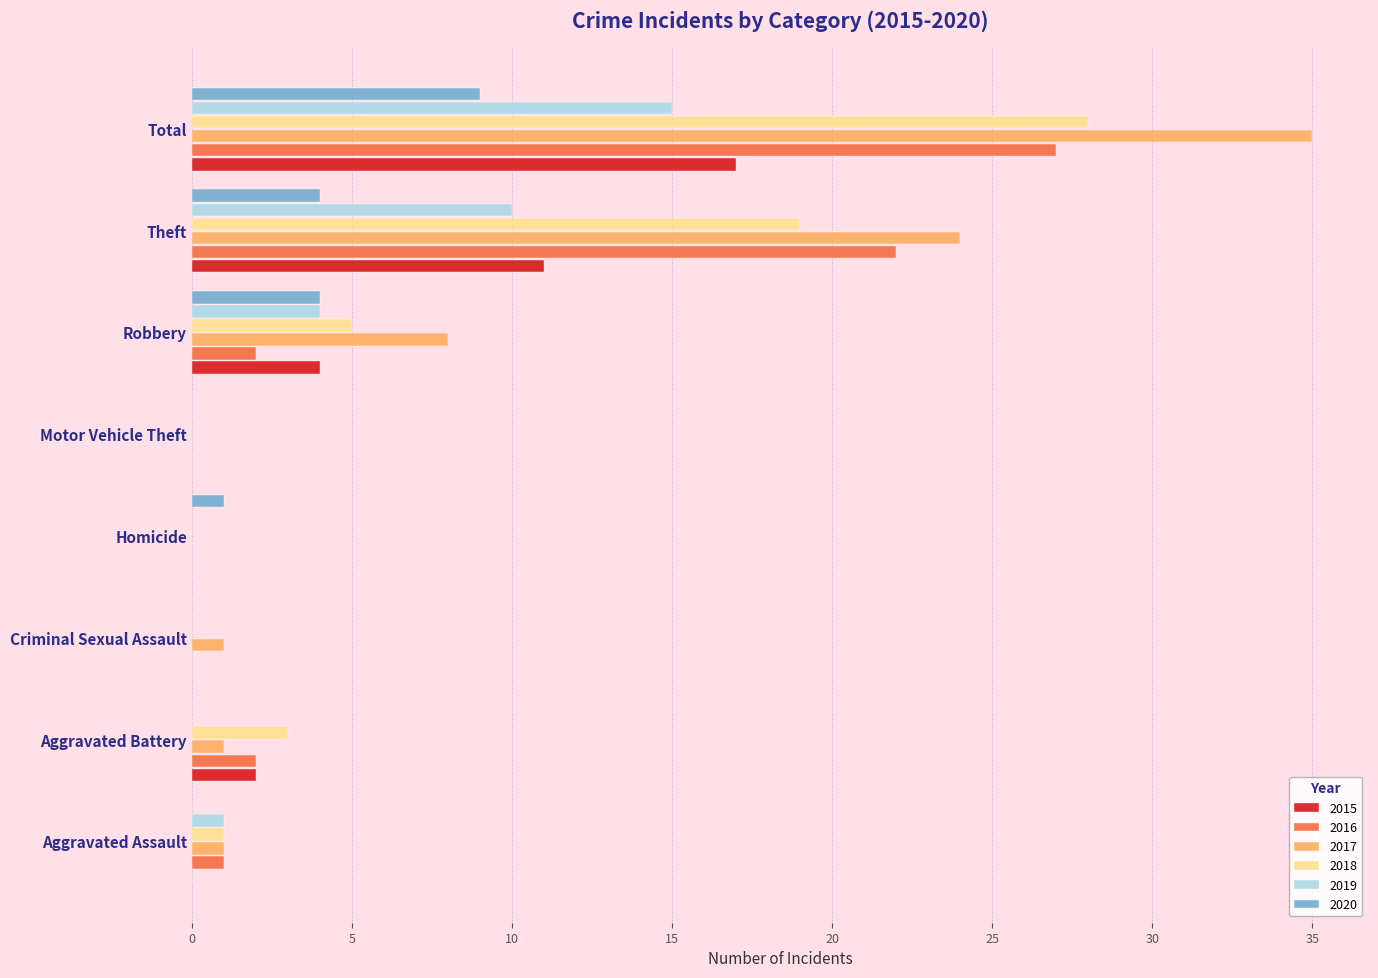

Is it true that 2015 equals 0 at Criminal Sexual Assault?

True